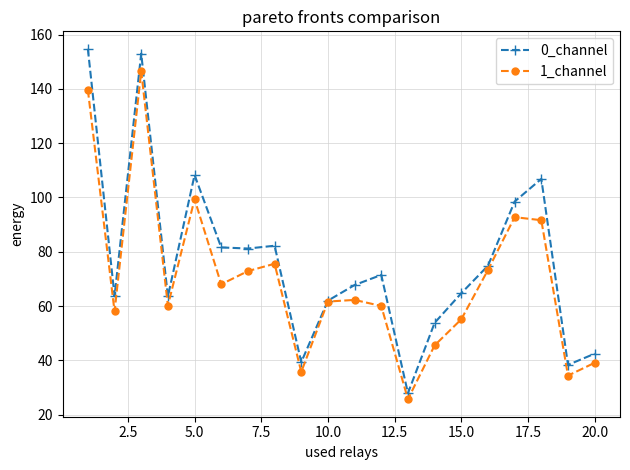

What is the value of the 1_channel point at the 14th from the left?

45.5